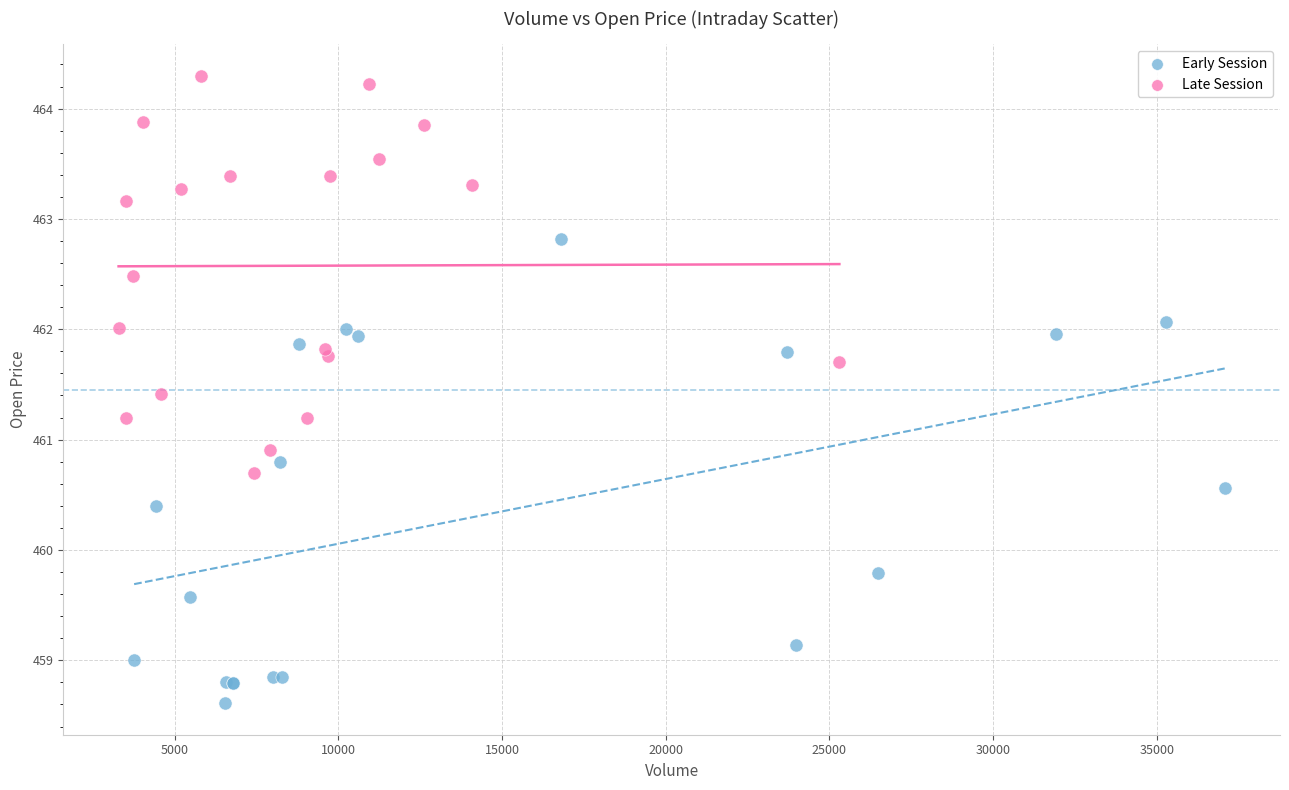

Which series contains the highest Y value?

Late Session